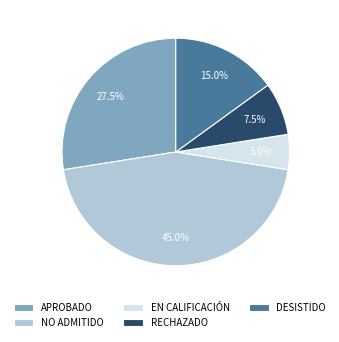

Which slice is the smallest?

EN CALIFICACIÓN